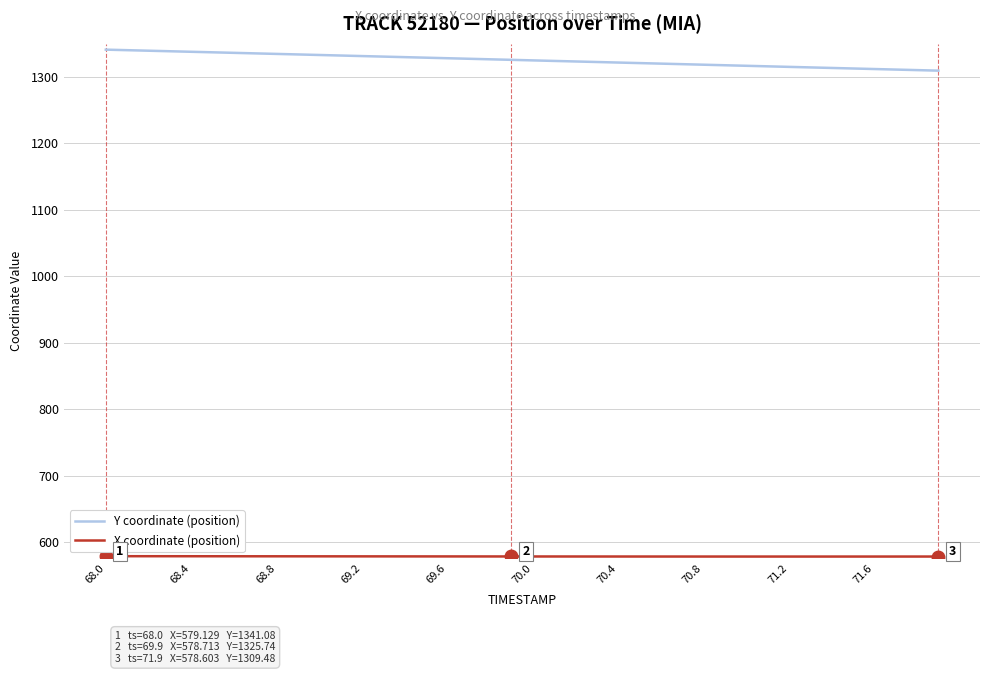

What is the smallest value displayed?

578.6